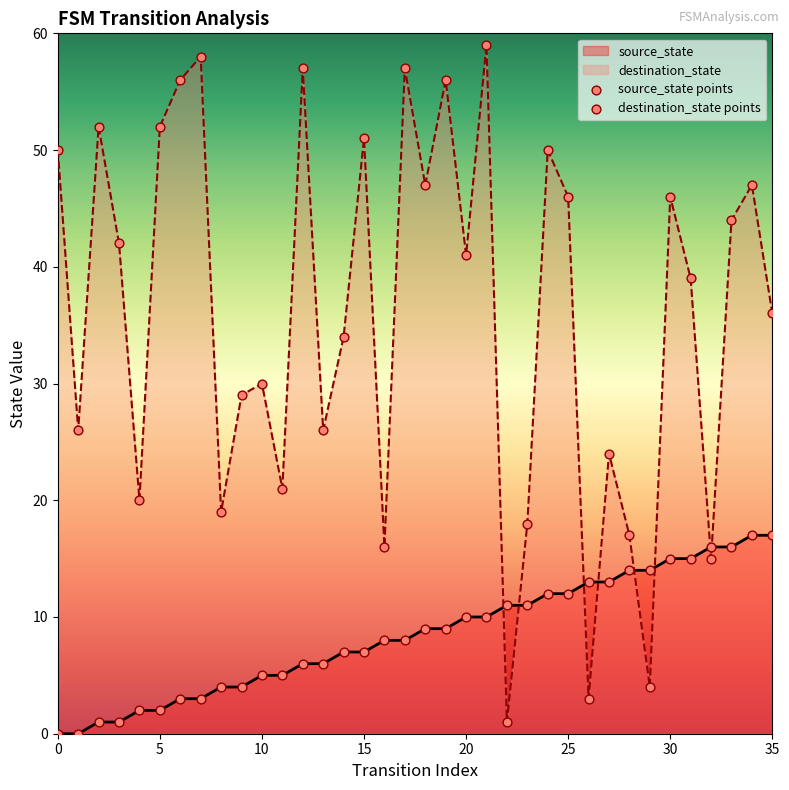

What is the total value across all series at 24?

62